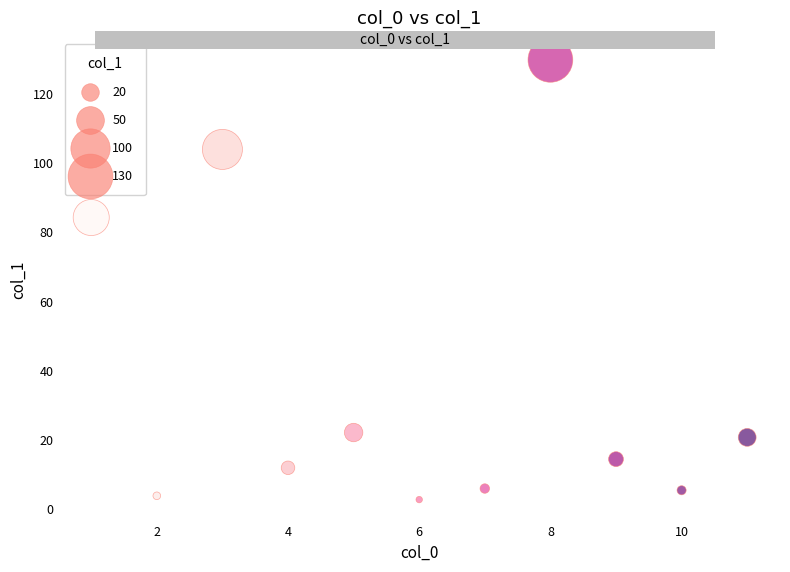

What Y value in the scatter plot is closest to 66?

84.3